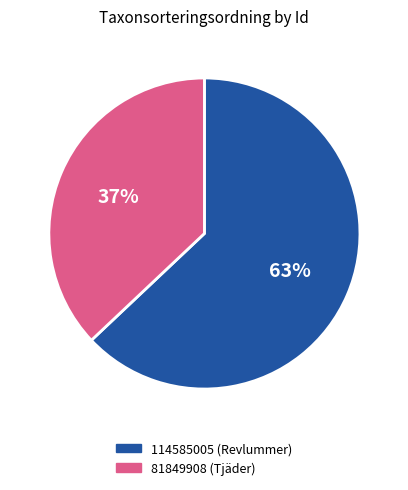

Combined, do 81849908 and 114585005 account for over 50%?

Yes